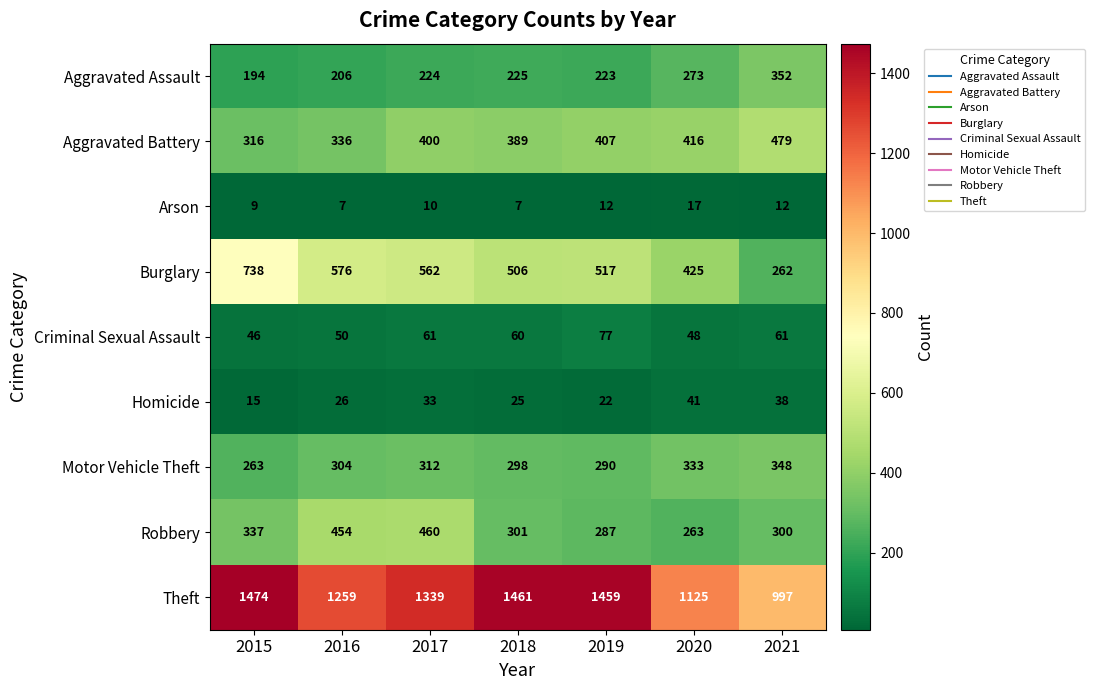

Between 2015 and 2018, which series saw the biggest shift?

Burglary